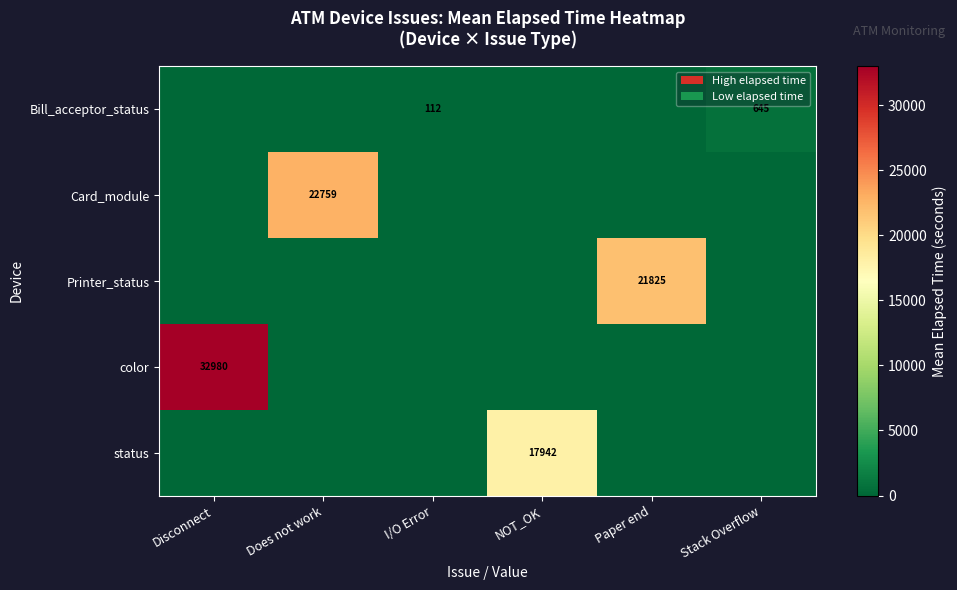

The Bill_acceptor_status series shows 148 at I/O Error. True or false?

False